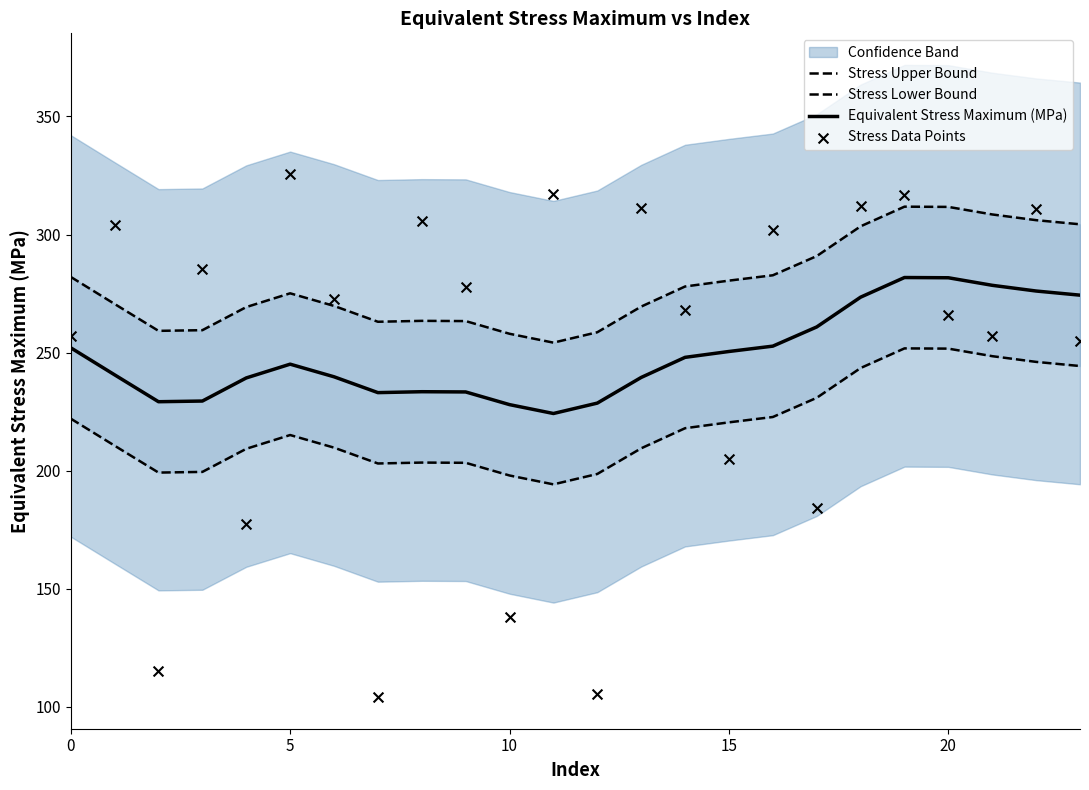

Is the value of Stress Data Points at 6 greater than the value of Equivalent Stress Maximum (MPa) at 23?

No